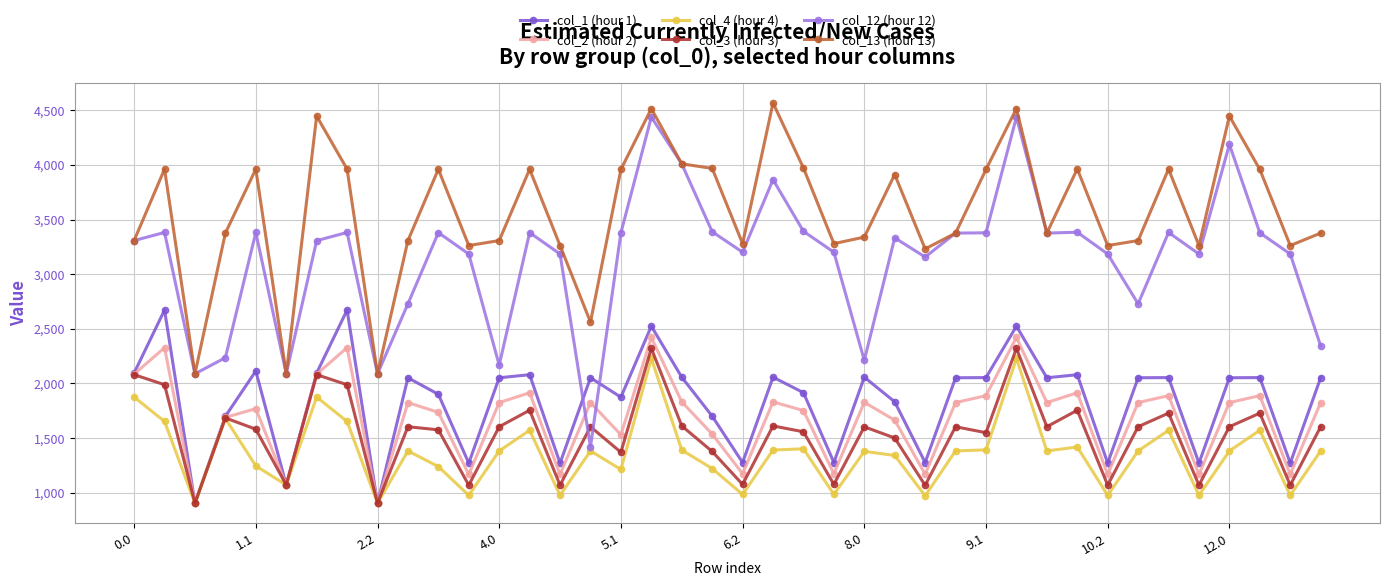

Which series has the widest spread of values?

col_12 (hour 12)